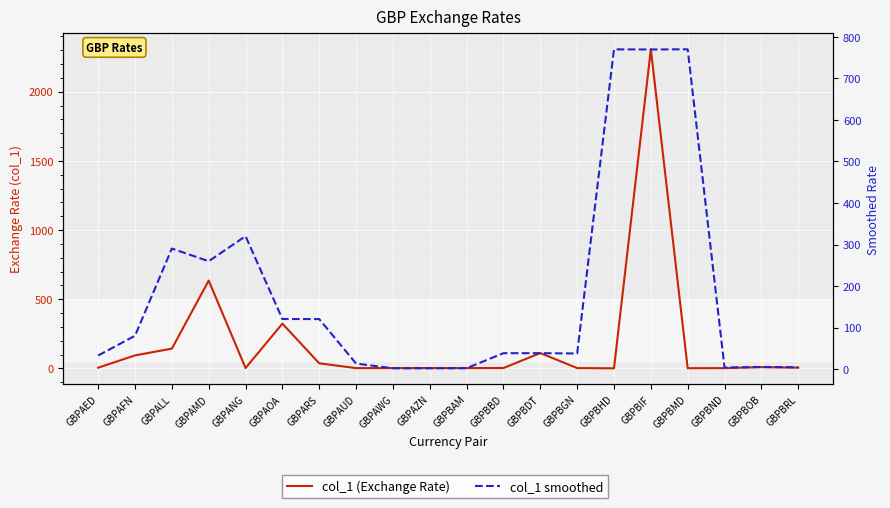

Which series ends up on top after the final intersection of col_1 smoothed and col_1 (Exchange Rate)?

col_1 (Exchange Rate)